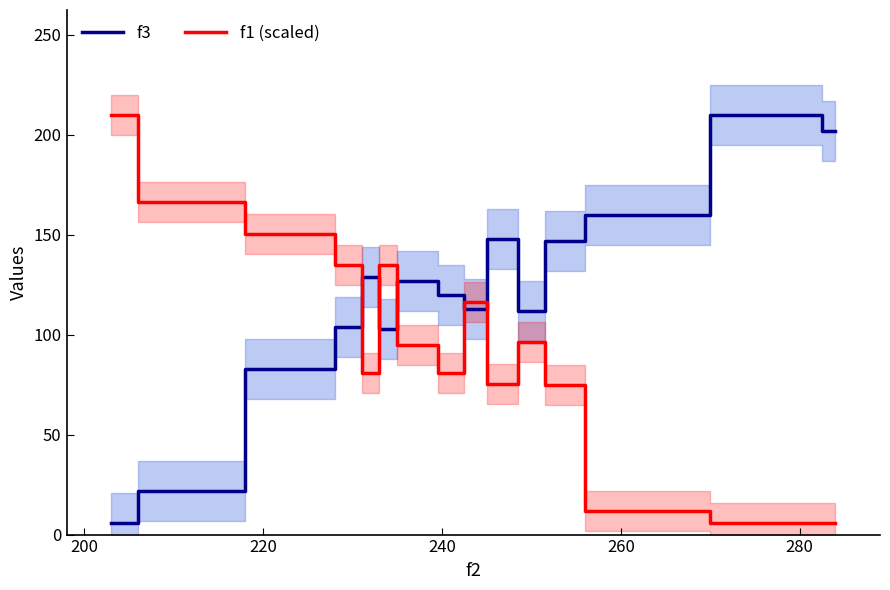

What is the difference between the maximum and second lowest values in the f3 series?

188.0